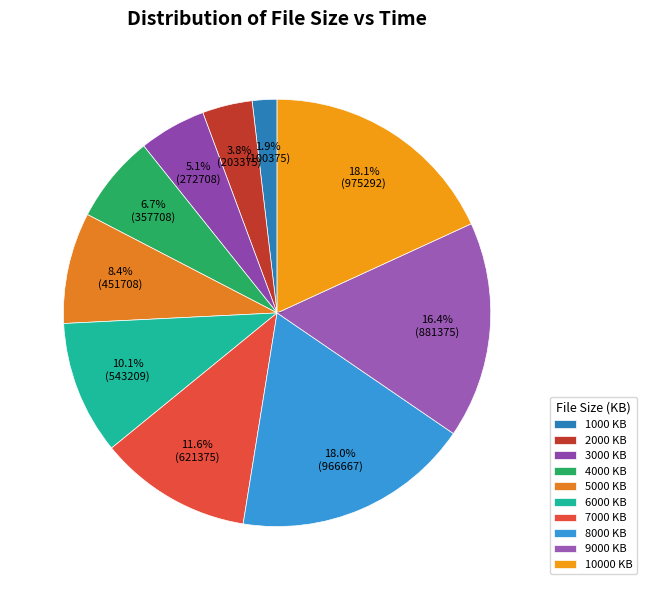

How many segments does this pie chart have?

10